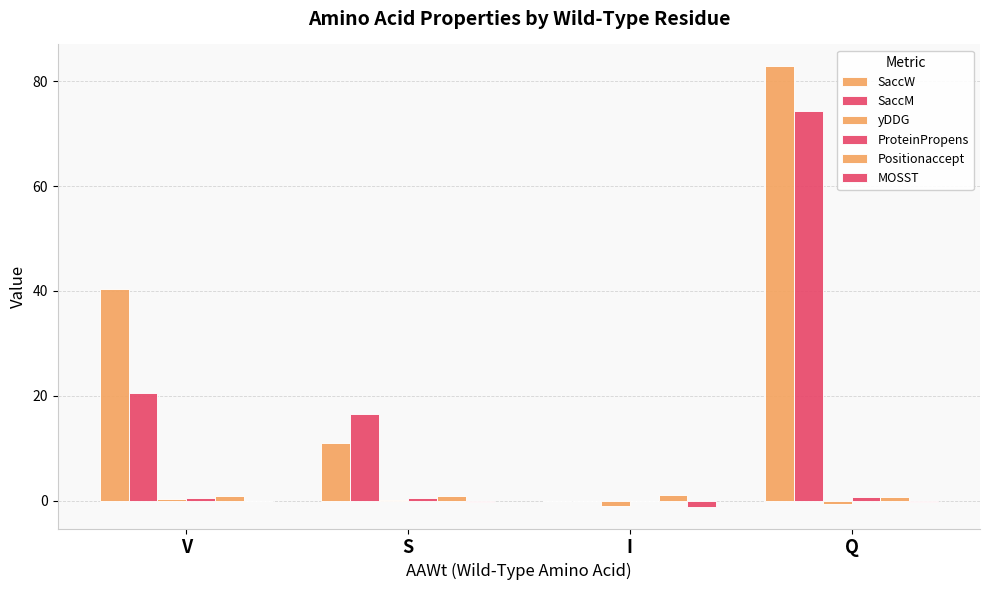

Reading left to right, transcribe all the data shown in this chart.

SaccW: 40.3	11.1	0.0	82.8
SaccM: 20.5	16.5	0.0	74.3
yDDG: 0.3	0.2	-1.0	-0.7
ProteinPropens: 0.6	0.5	0.0	0.8
Positionaccept: 0.9	0.9	1.0	0.6
MOSST: -0.1	-0.3	-1.1	-0.2